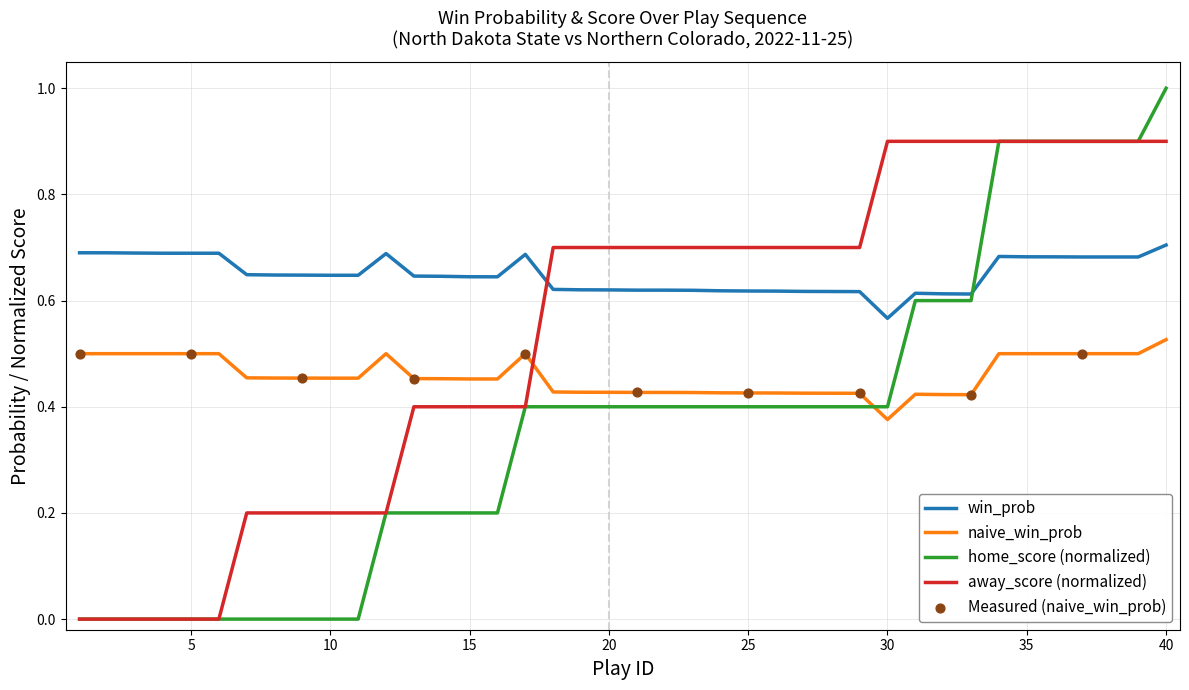

Which series has the largest total across all categories?

win_prob